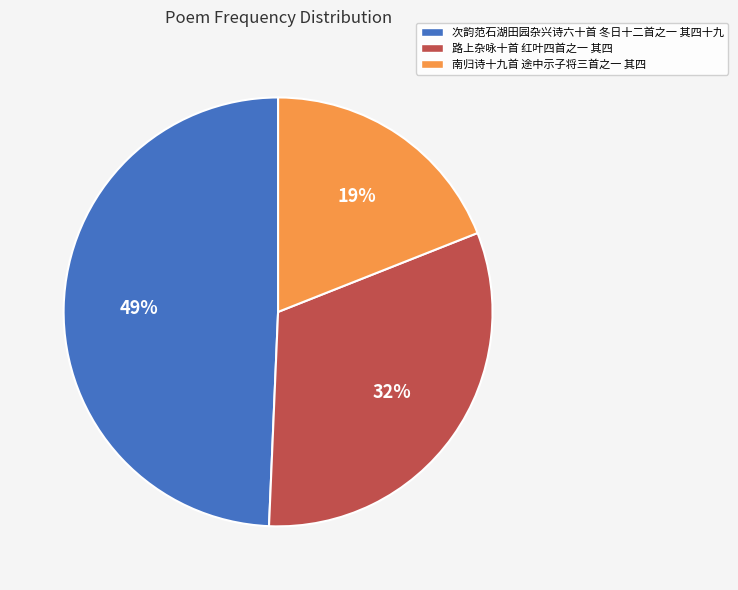

What is the smallest slice in the pie chart?

南归诗十九首 途中示子将三首之一 其四